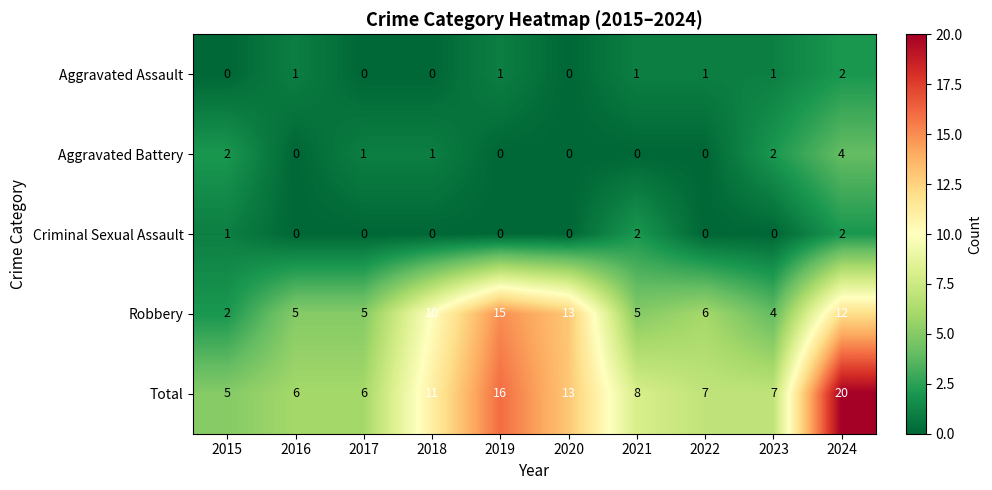

What is the total value across all series at 2018?

22